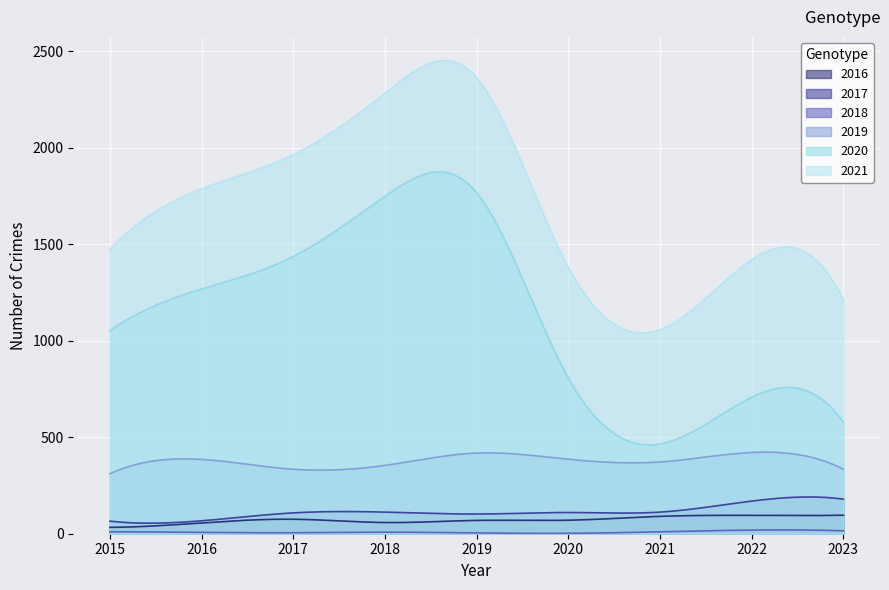

Is it true that 2019 equals 509 at 2020?

False